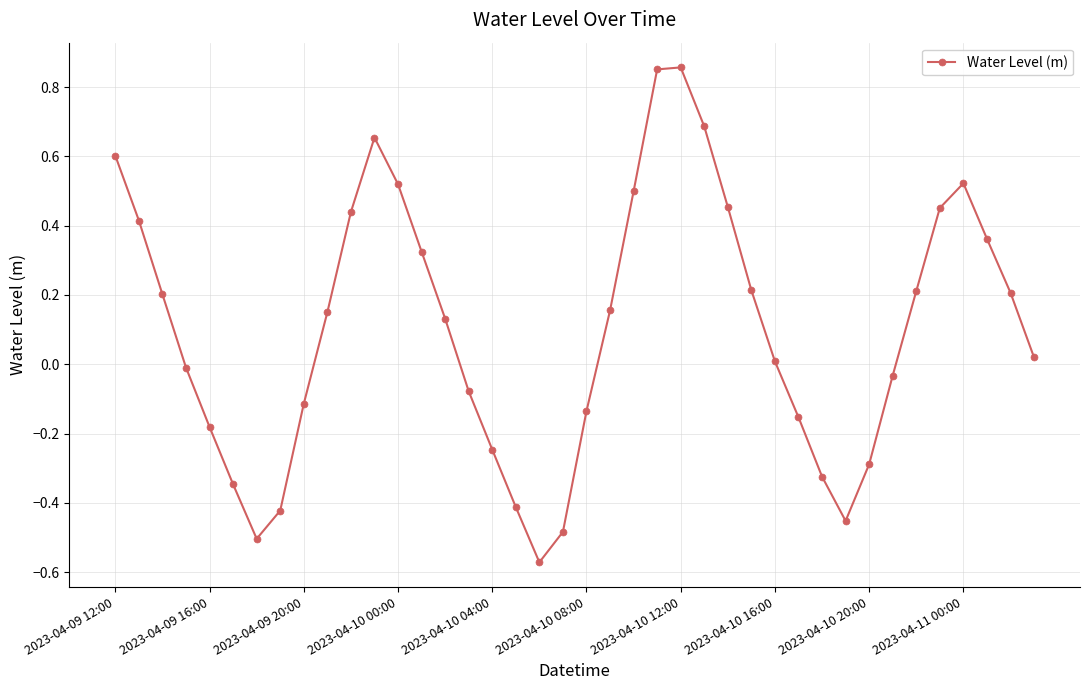

How many points are higher than both their immediate neighbors (excluding endpoints)?

3